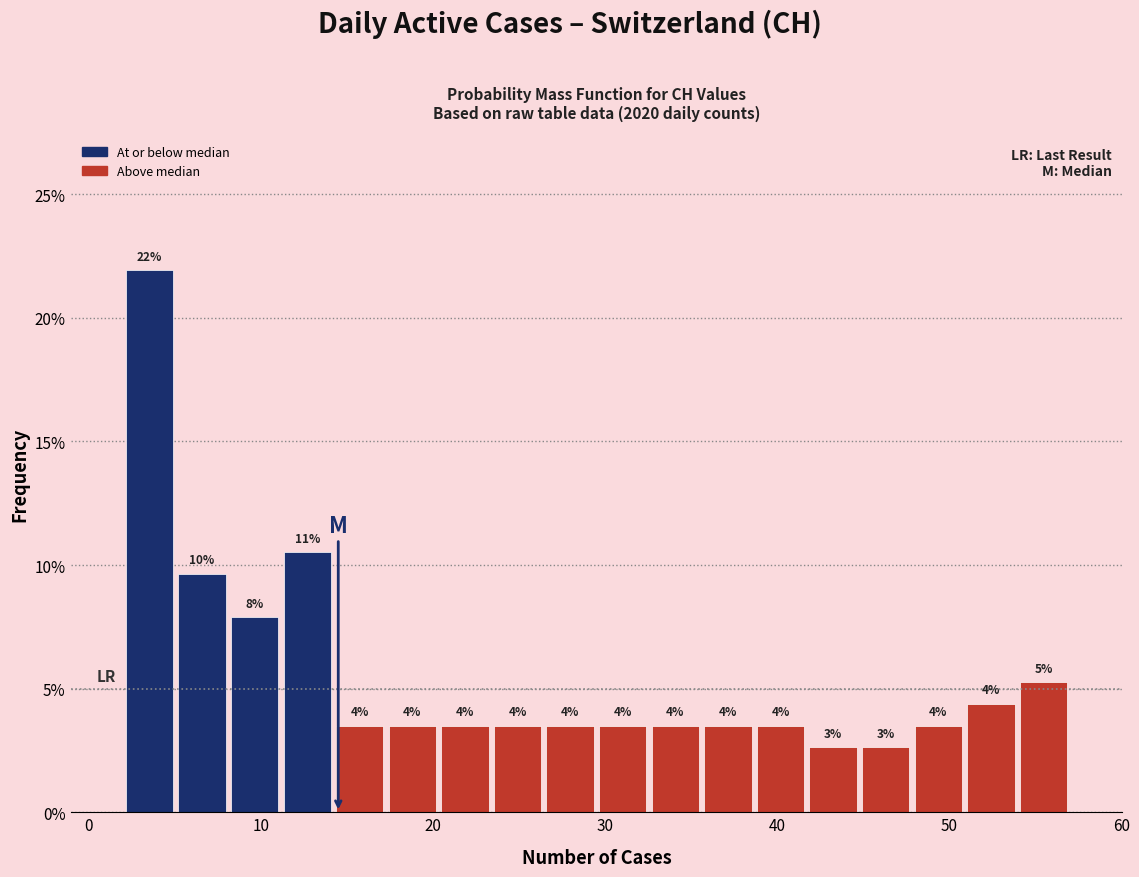

Read against the x-axis, roughly where is the centre of the tallest bar?

4